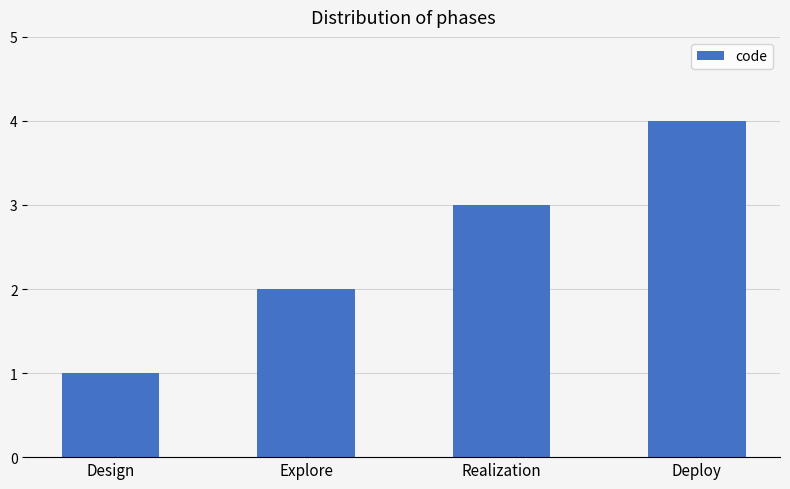

What is the label of the 2nd bar from the left?

Explore